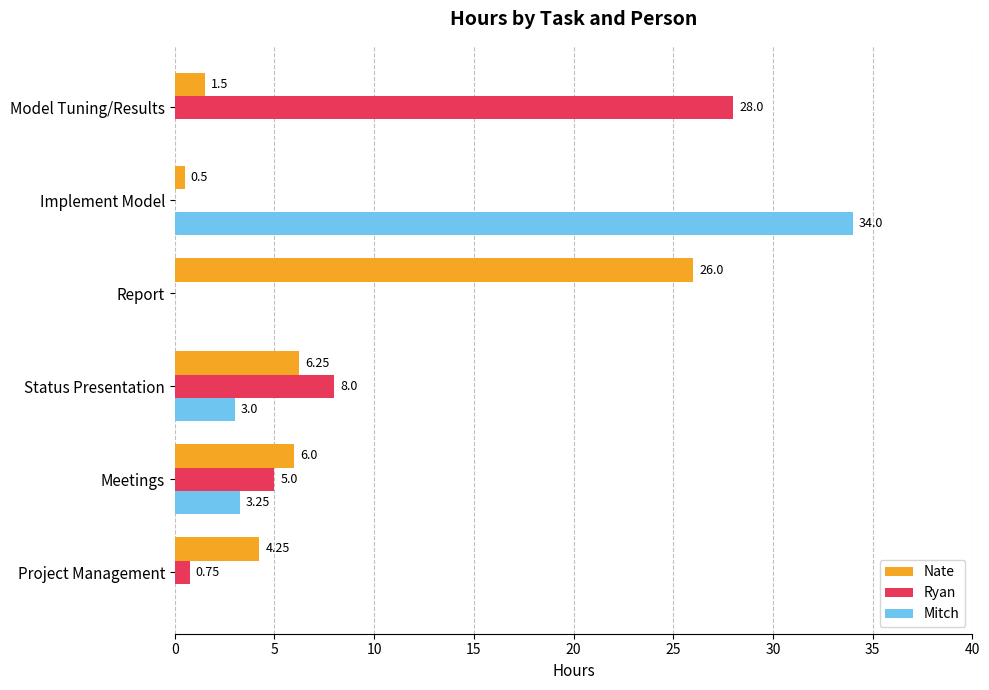

Which category has the highest value in the Nate series?

Report